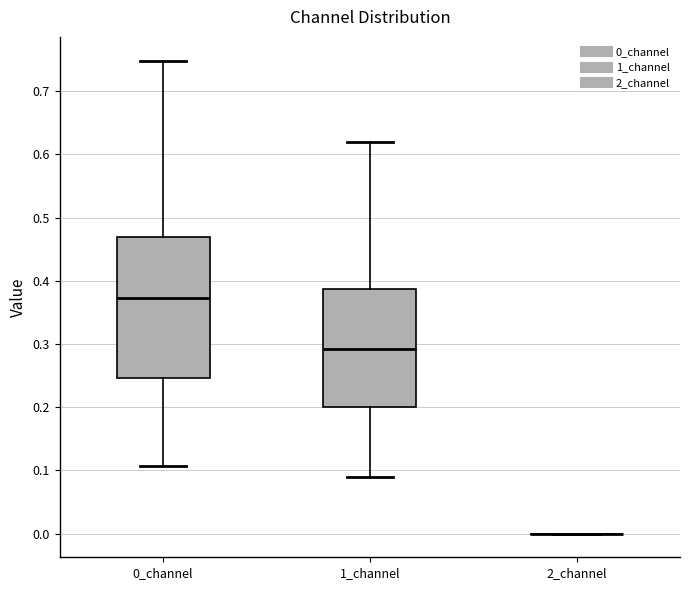

Comparing the boxes themselves (not the whiskers), which one is the tallest?

0_channel